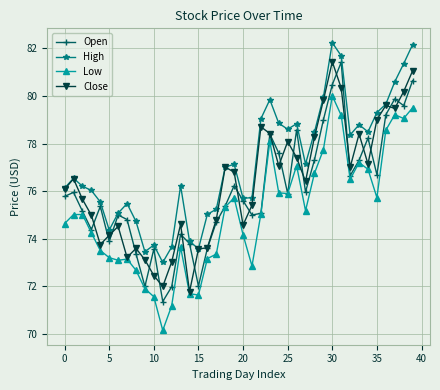

What is the value of the Close point at the 7th from the left?

74.5